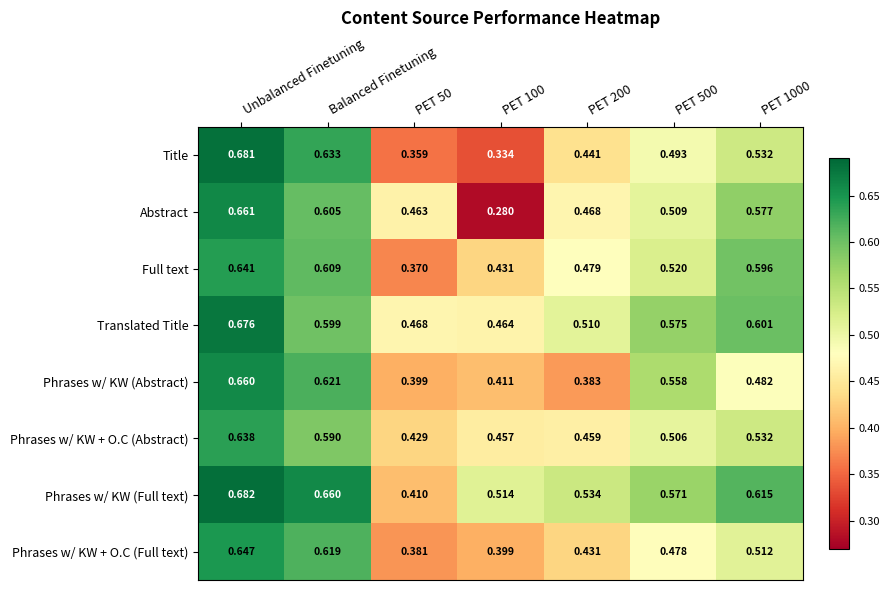

Count the number of data series in this chart.

8